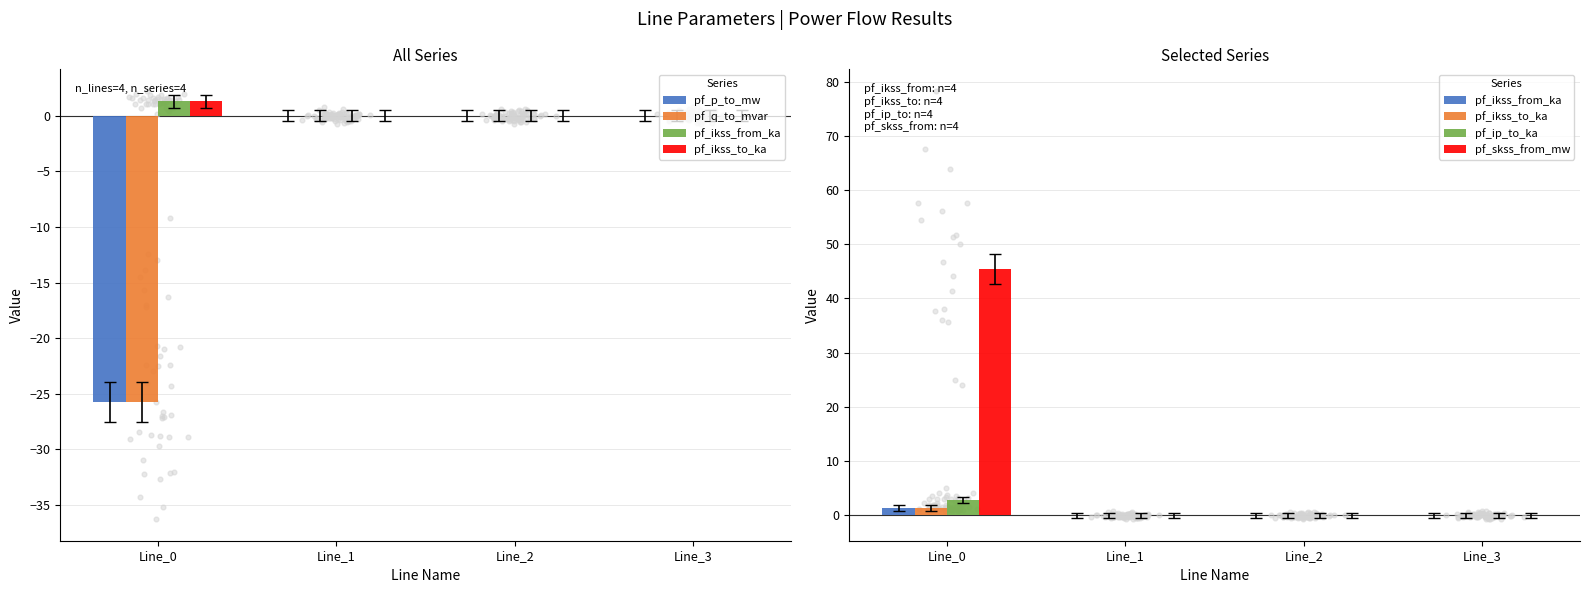

Is the value of pf_skss_from_mw at Line_3 greater than the value of pf_ikss_from_ka at Line_1?

No